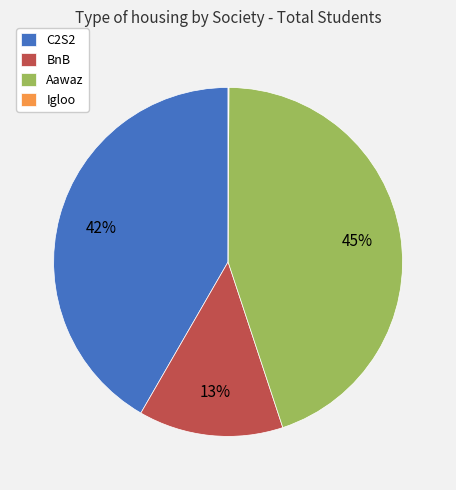

To the nearest percent, what is the average slice percentage?

25%